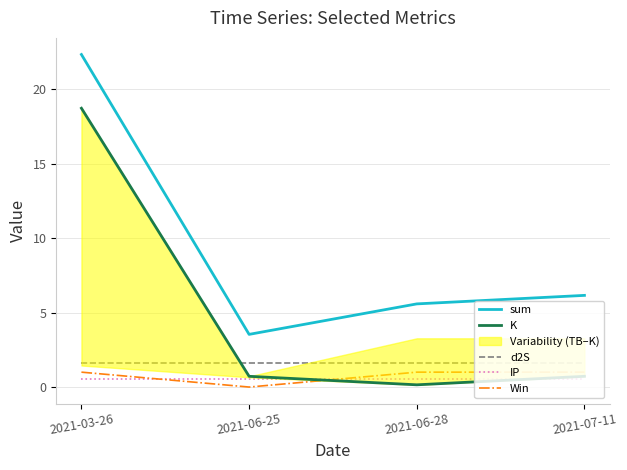

True or false: Win and sum cross at least once.

False